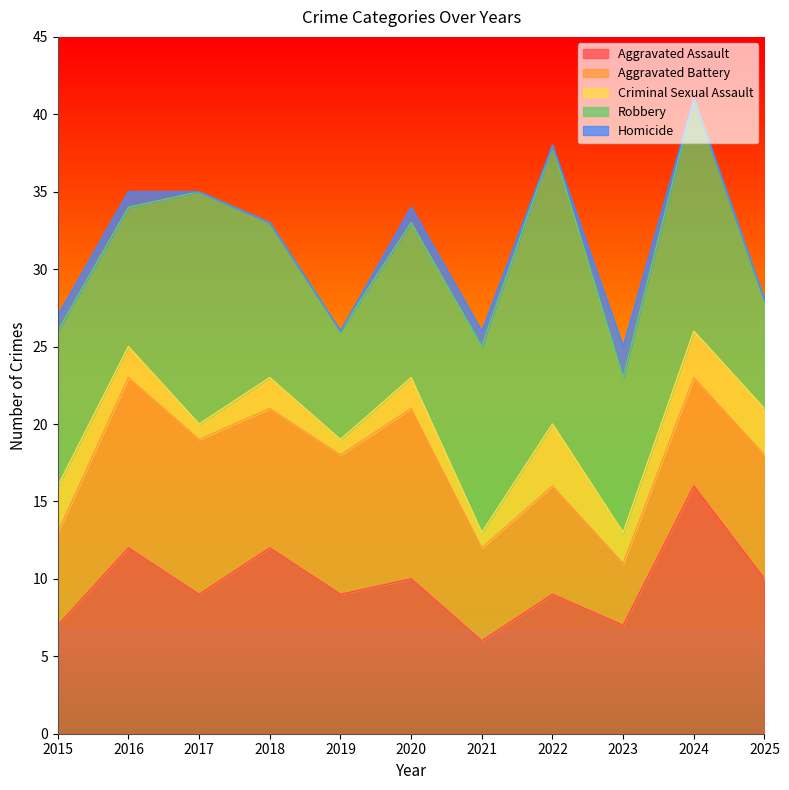

How many data points does each series have?

11